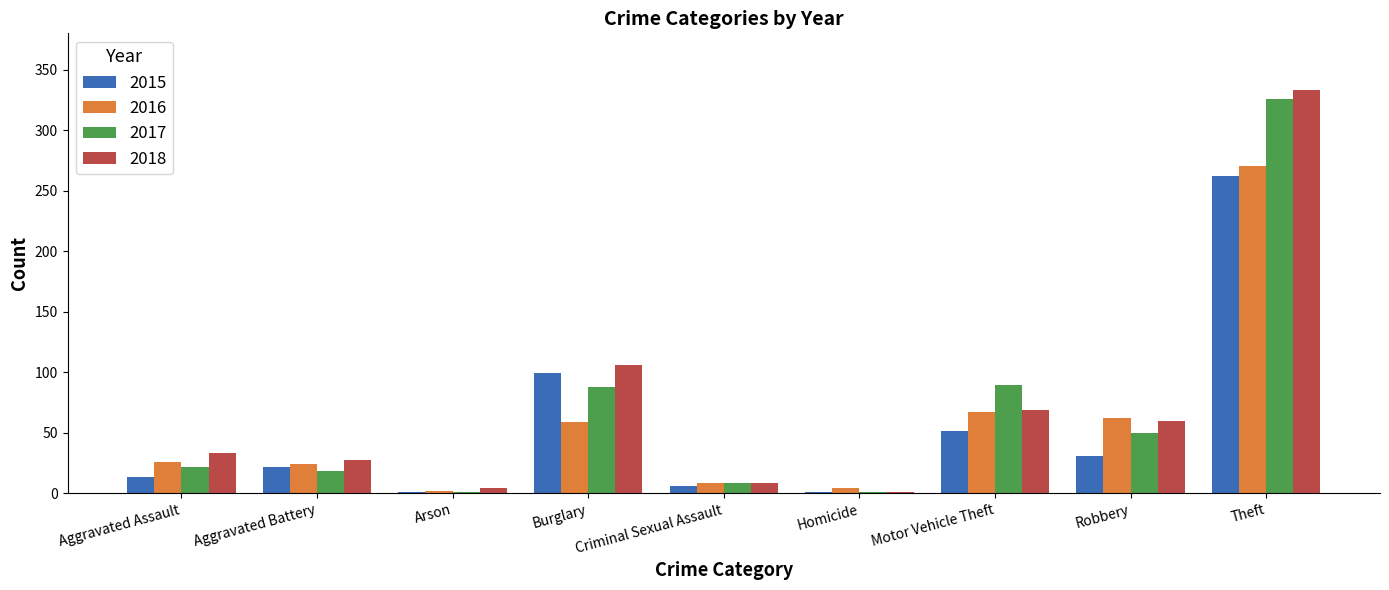

What is the sum of all 2016 values?

522